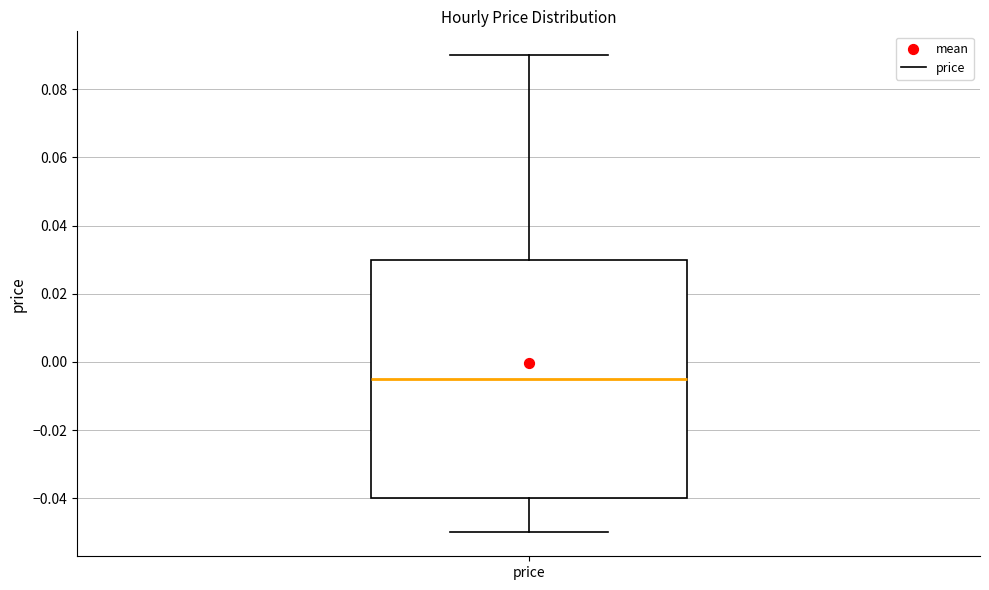

Read this box plot against the y-axis: the position of the median line, the range covered by the box, and the ends of both whiskers. The values are not printed on the chart, so give them approximately, as read against the axis.

median -0.004, box -0.040 to 0.030, whiskers -0.050 to 0.090